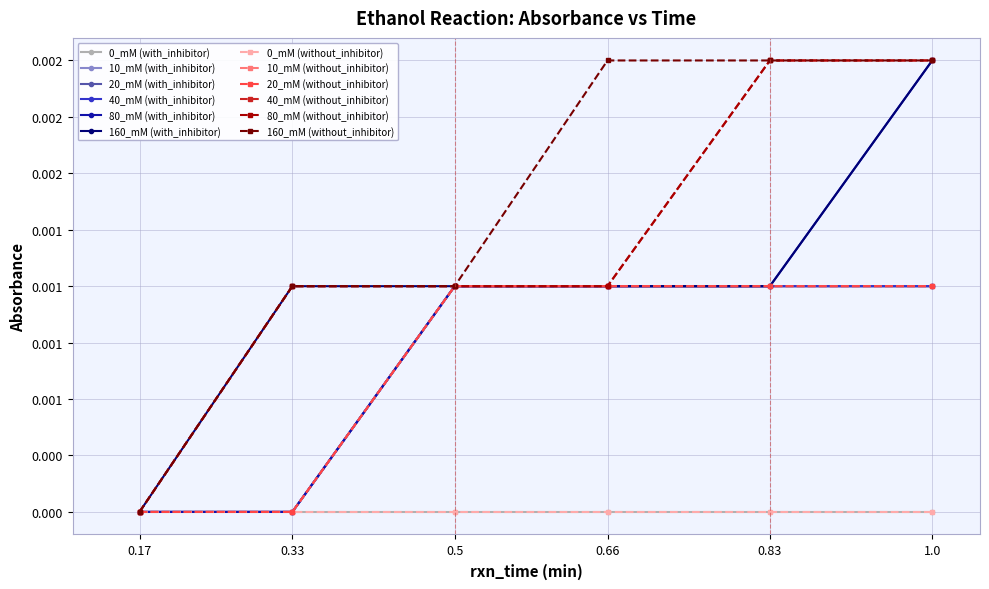

Is this an area chart (filled region under the line)?

No